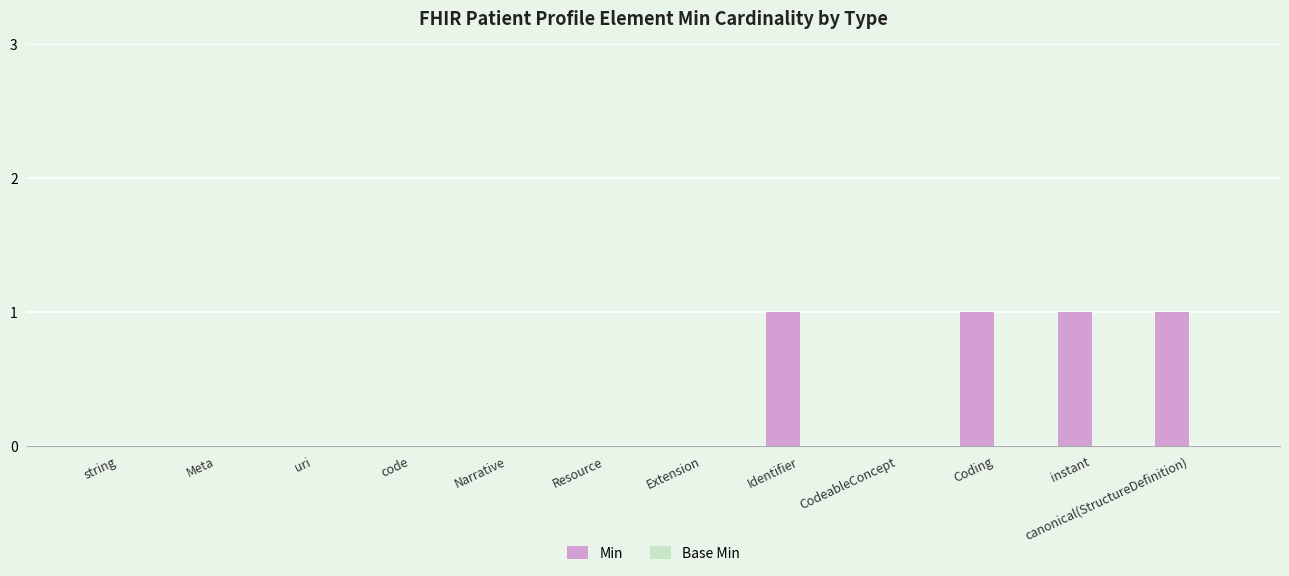

Between canonical(StructureDefinition) and Resource, which is larger?

canonical(StructureDefinition)